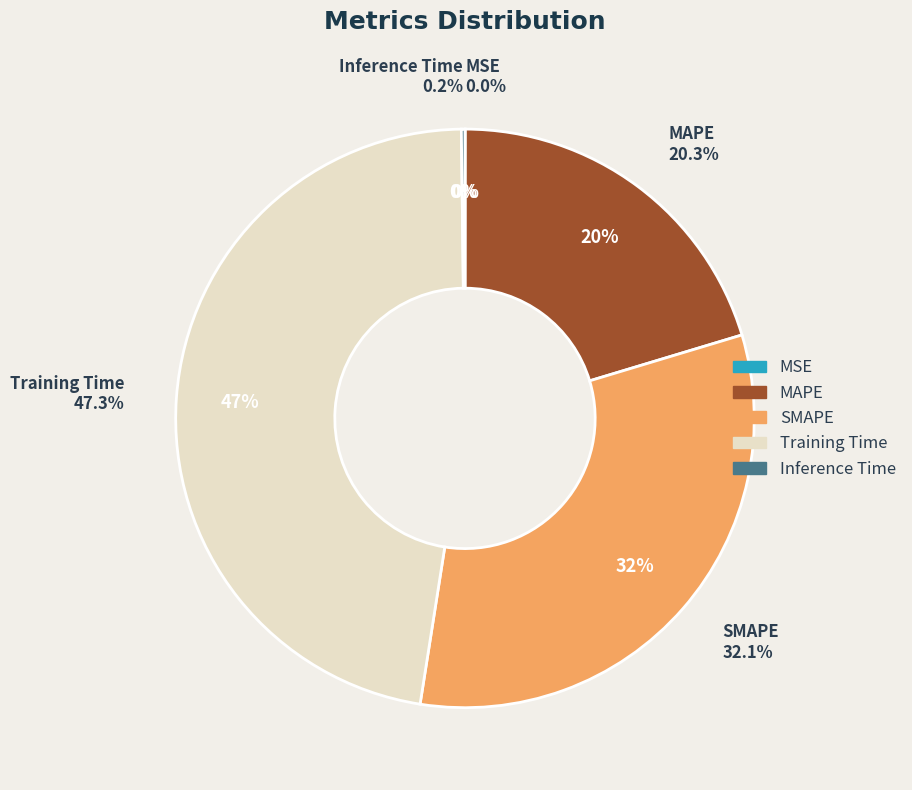

What percentage is the MAPE slice, to the nearest percent?

20%